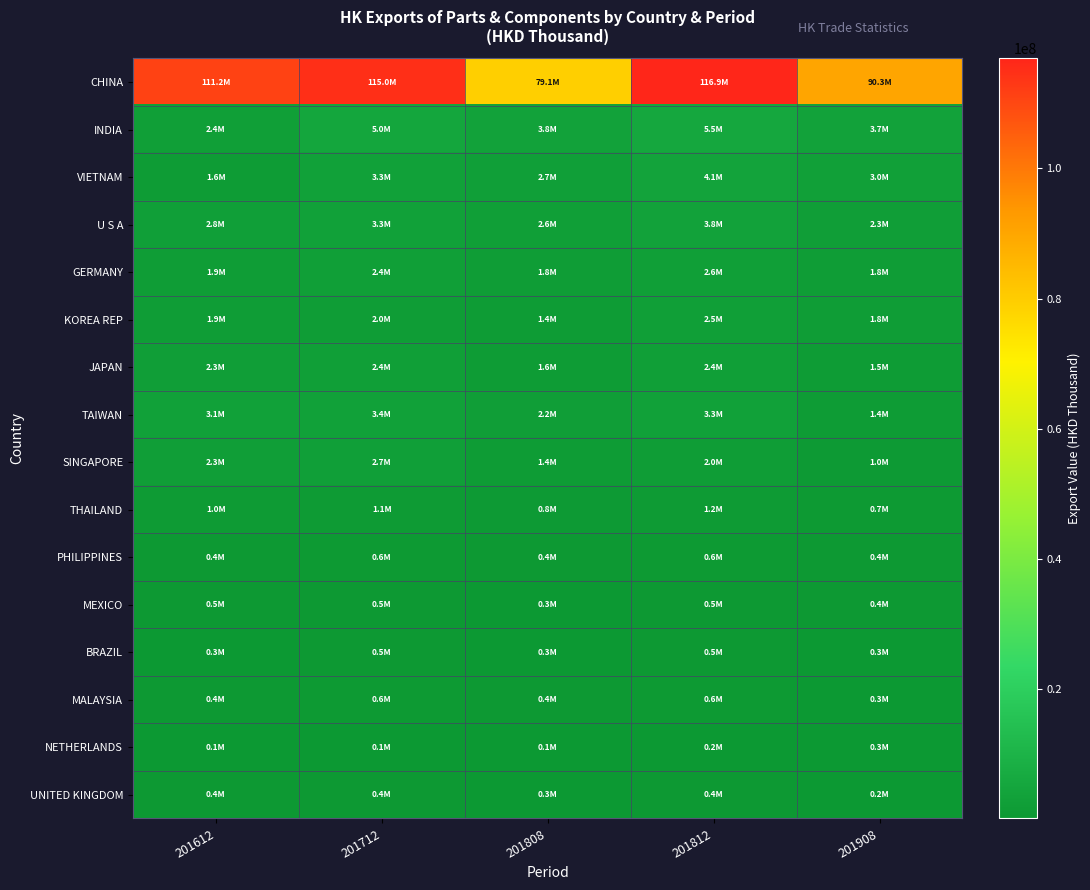

Reading right to left, list all the values displayed in this chart.

CHINA: 201908=90262709.8	201812=116912769.3	201808=79131520.3	201712=114971908.9	201612=111173812.9
INDIA: 201908=3686394.1	201812=5510661.7	201808=3797294.1	201712=4988664.1	201612=2444859.4
VIETNAM: 201908=3039203.4	201812=4063656.2	201808=2704410.8	201712=3268803.0	201612=1643541.9
U S A: 201908=2266586.1	201812=3760184.0	201808=2587915.8	201712=3329461.9	201612=2823436.6
GERMANY: 201908=1820812.8	201812=2606737.1	201808=1835598.9	201712=2424892.8	201612=1930410.2
KOREA REP: 201908=1752570.1	201812=2454064.3	201808=1374656.2	201712=2042883.7	201612=1949419.9
JAPAN: 201908=1524154.3	201812=2438833.0	201808=1592698.9	201712=2444526.9	201612=2295933.7
TAIWAN: 201908=1360448.6	201812=3253103.6	201808=2207383.0	201712=3433126.9	201612=3134220.4
SINGAPORE: 201908=994694.7	201812=2048583.9	201808=1422601.7	201712=2742562.3	201612=2256137.5
THAILAND: 201908=708161.3	201812=1164235.9	201808=814302.1	201712=1122405.8	201612=1040271.7
PHILIPPINES: 201908=372016.7	201812=611703.4	201808=423875.8	201712=577488.5	201612=428213.4
MEXICO: 201908=356950.9	201812=508896.1	201808=320828.1	201712=516406.6	201612=486235.9
BRAZIL: 201908=343907.9	201812=500924.8	201808=344027.5	201712=537719.9	201612=280781.0
MALAYSIA: 201908=341267.8	201812=581632.7	201808=377028.3	201712=576237.3	201612=412309.8
NETHERLANDS: 201908=271601.3	201812=234889.6	201808=116919.4	201712=119529.2	201612=127483.9
UNITED KINGDOM: 201908=245961.1	201812=411370.4	201808=288735.3	201712=377815.9	201612=379476.3